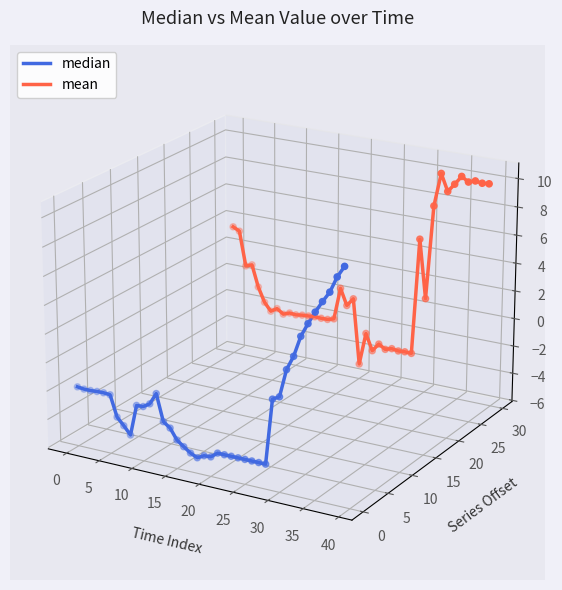

Which series has the widest spread of Y values?

median